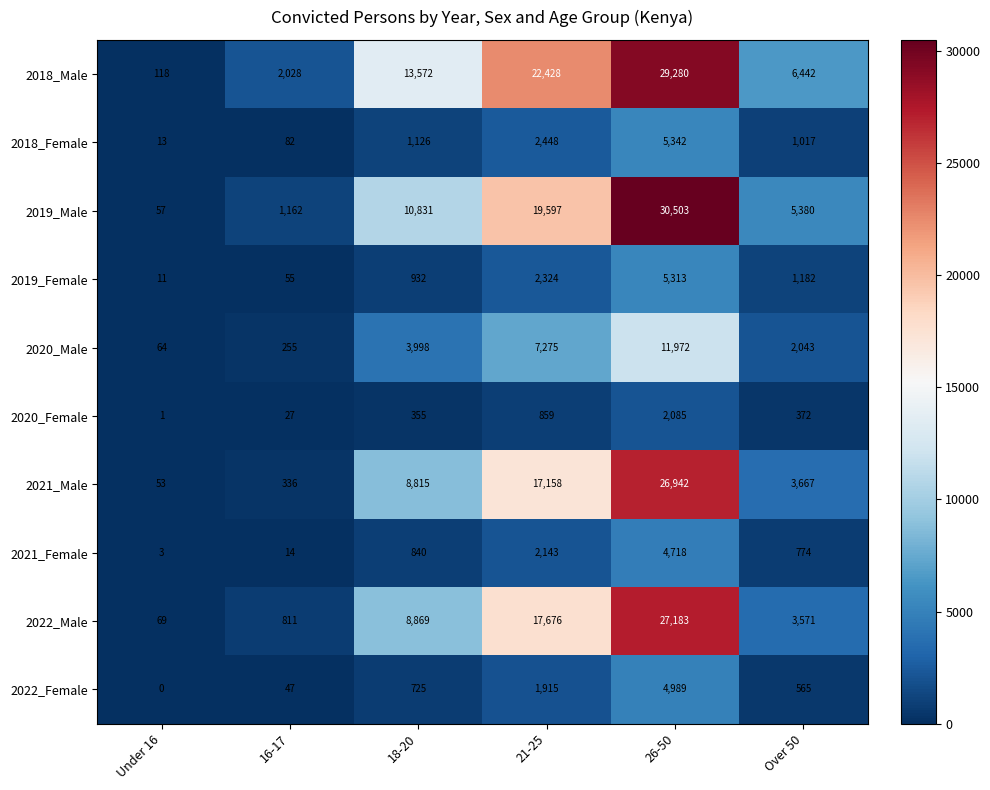

Rank the series by their maximum value, from lowest to highest.

2020_Female, 2021_Female, 2022_Female, 2019_Female, 2018_Female, 2020_Male, 2021_Male, 2022_Male, 2018_Male, 2019_Male